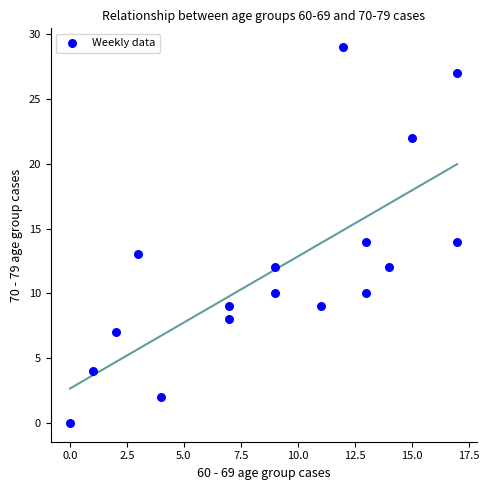

What is the range of X values (max minus min)?

17